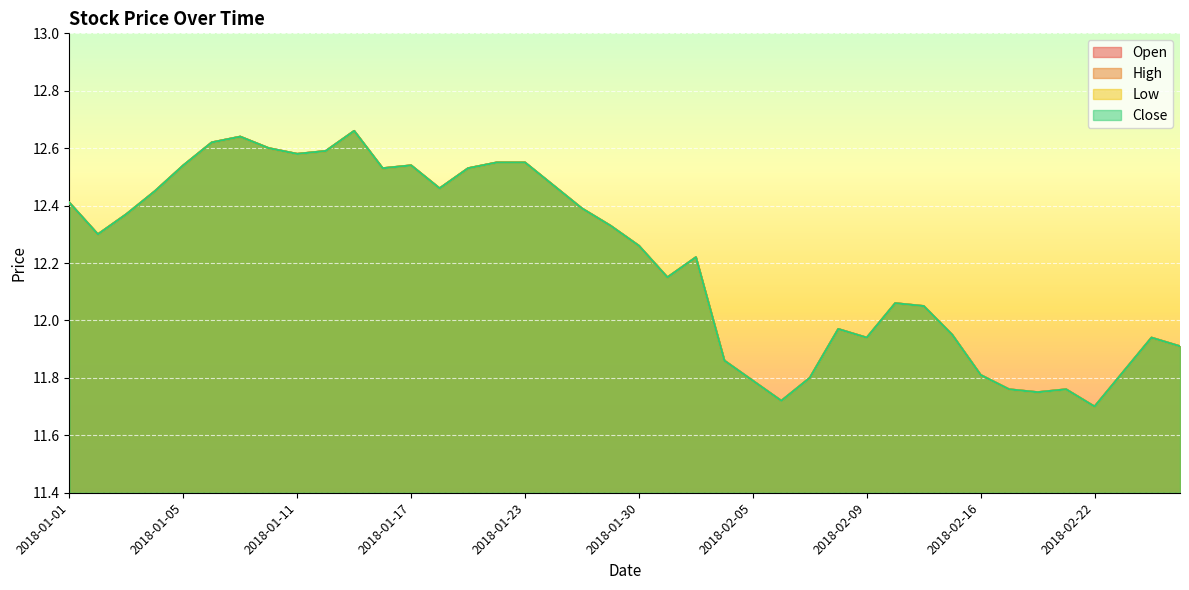

Is the value of Low at 2018-01-31 greater than the value of High at 2018-01-12?

No